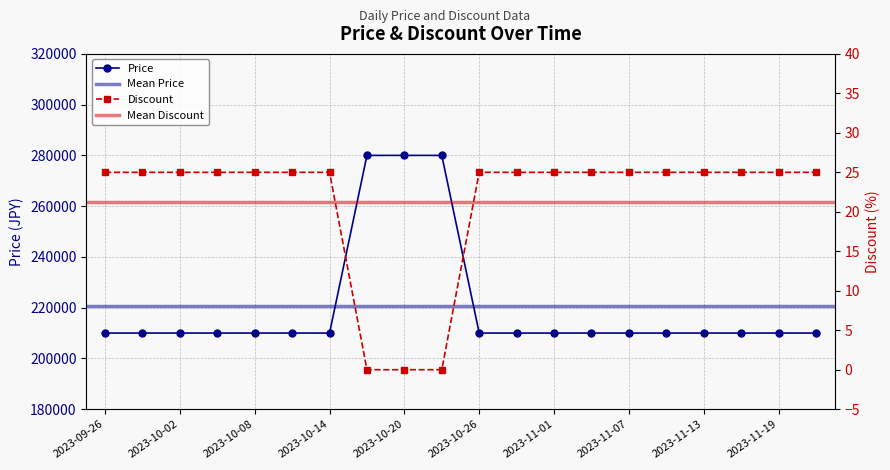

The value of Price at 2023-09-26 is 342278. True or false?

False